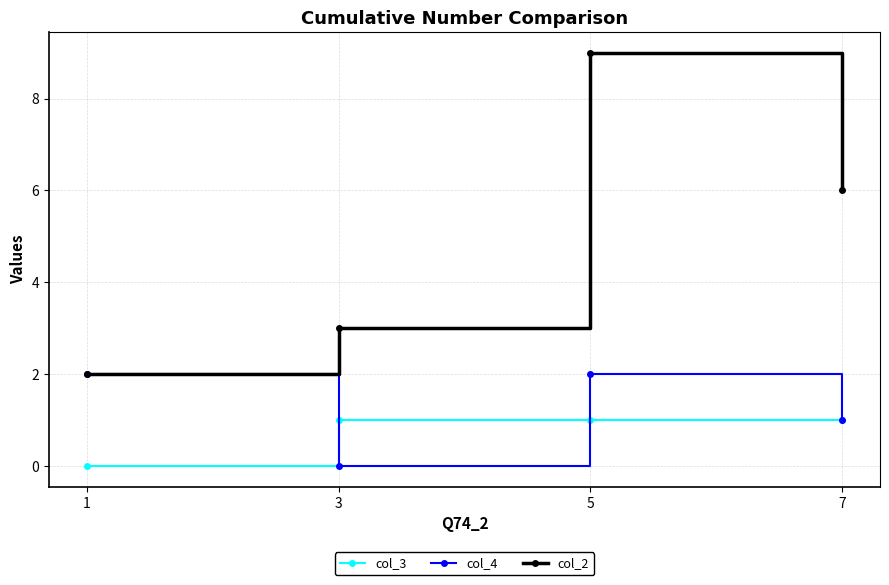

Which series has the widest spread of values?

col_2